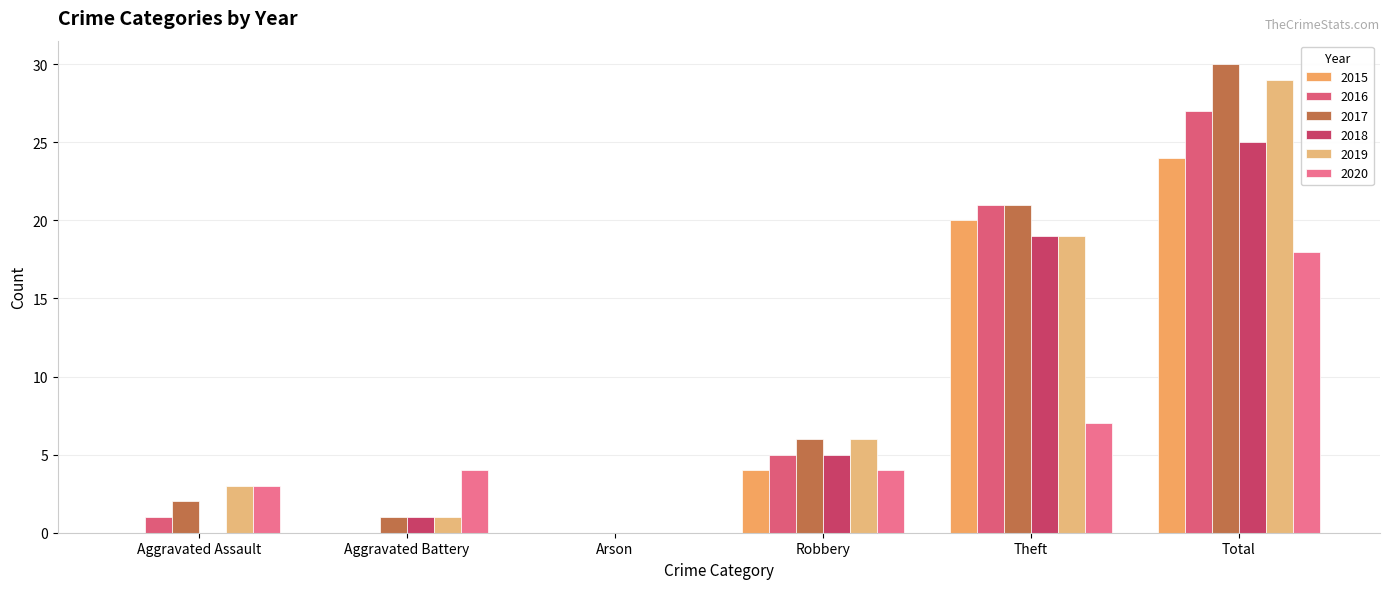

How many categories are shown in the chart?

6